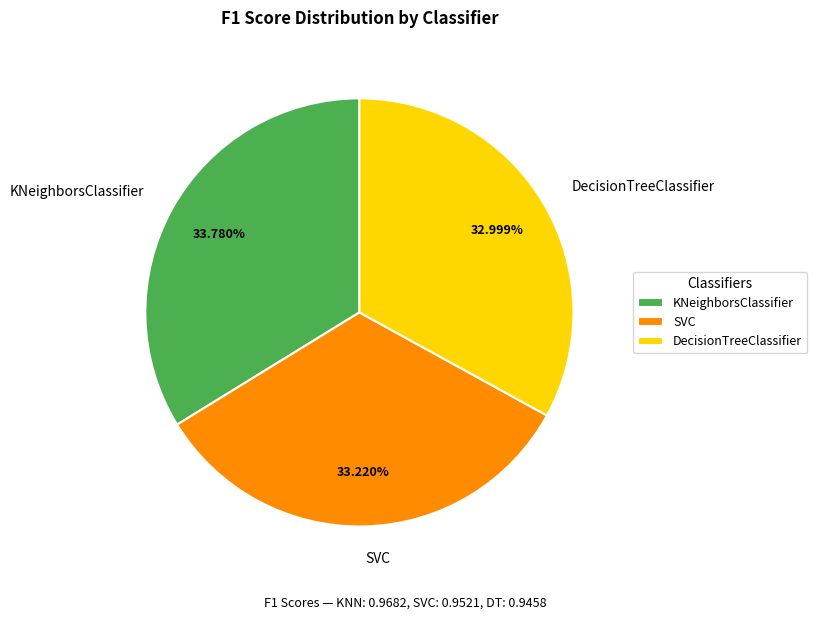

Which has a higher value, KNeighborsClassifier or DecisionTreeClassifier?

KNeighborsClassifier